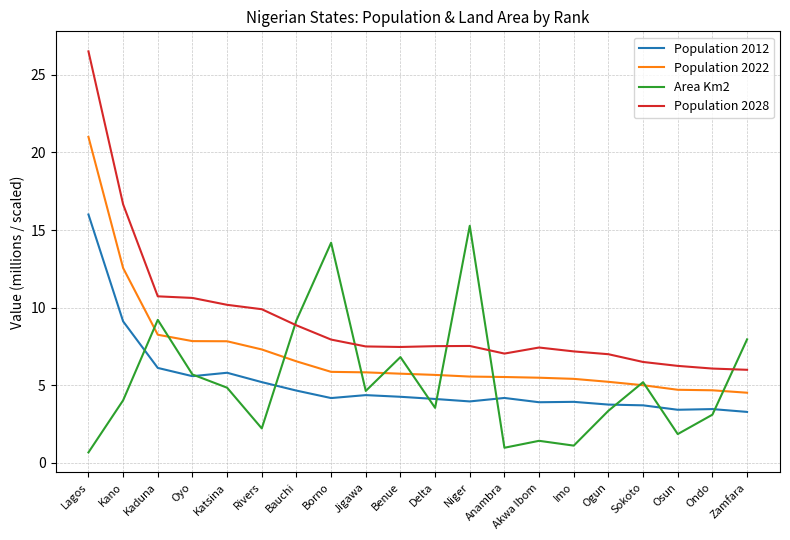

Which series has the largest range (max minus min)?

Population 2028